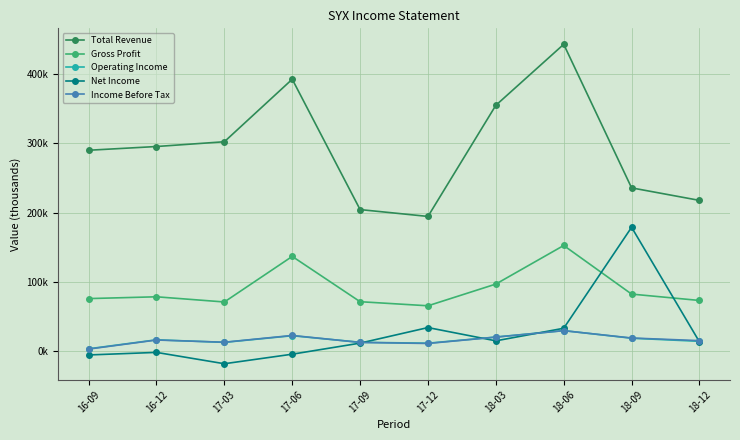

What are all the series names shown in the legend?

Total Revenue, Gross Profit, Operating Income, Net Income, Income Before Tax